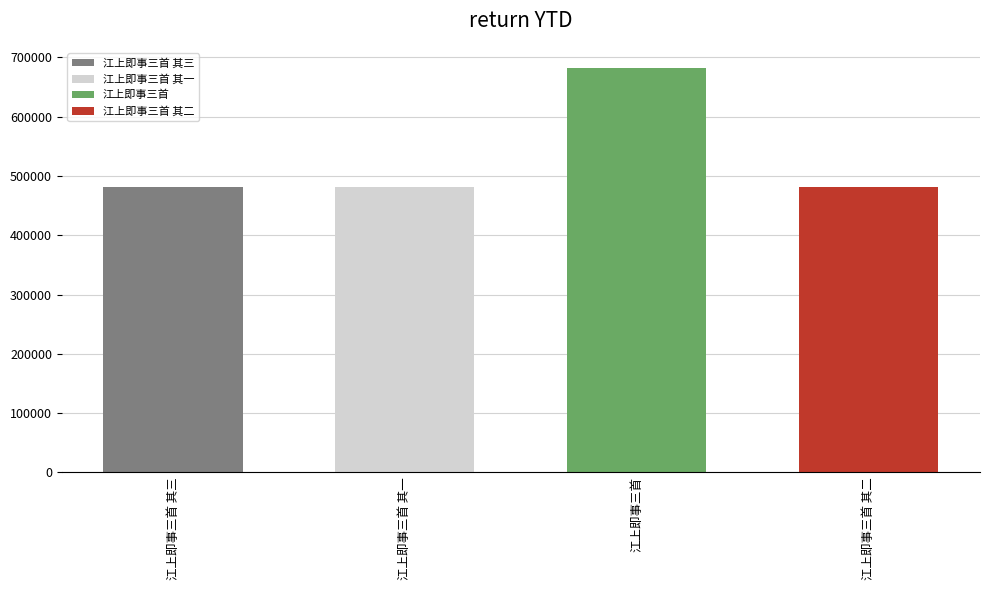

At which label does the data first exceed 481092?

江上即事三首